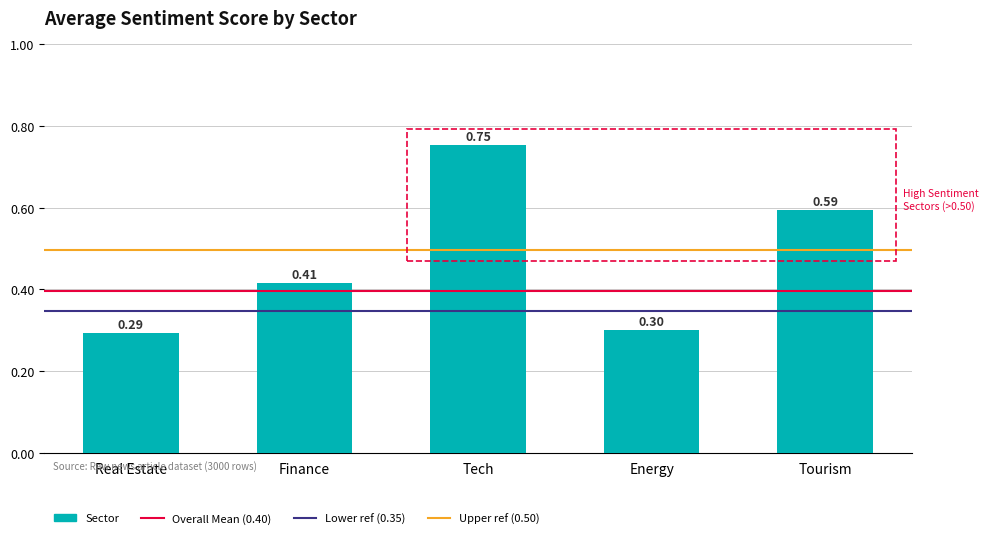

What is the difference between the maximum and second lowest values?

0.5